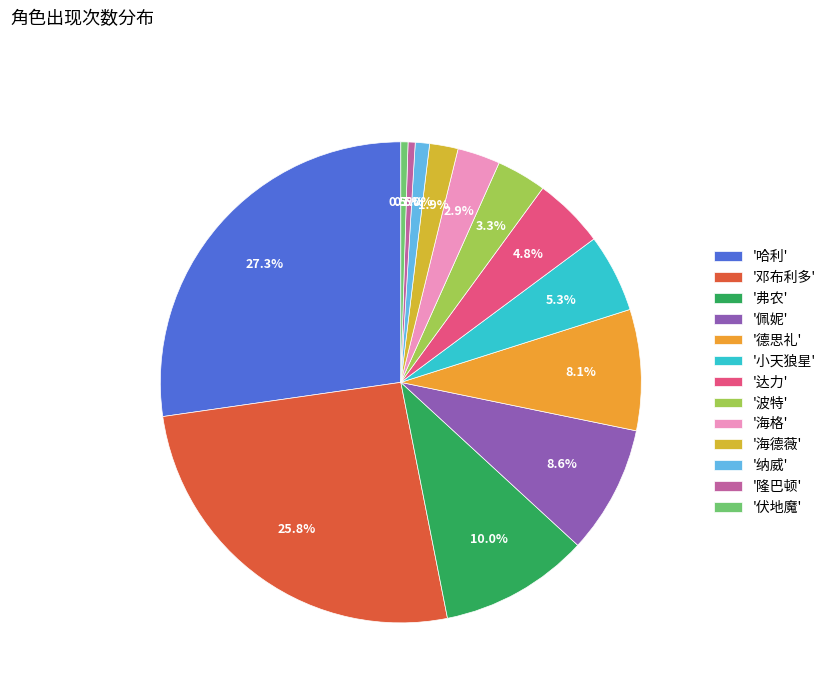

Which slice is the smallest?

隆巴顿